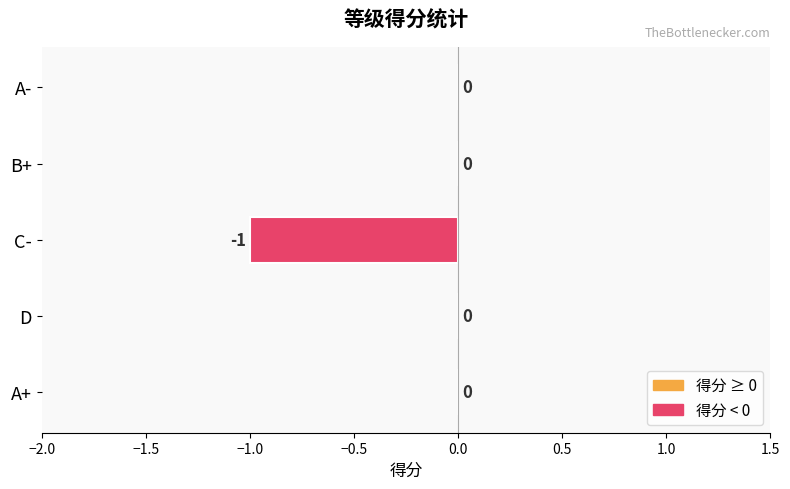

Reading bottom to top, what are all the values shown in this chart?

A+=0	D=0	C-=-1	B+=0	A-=0